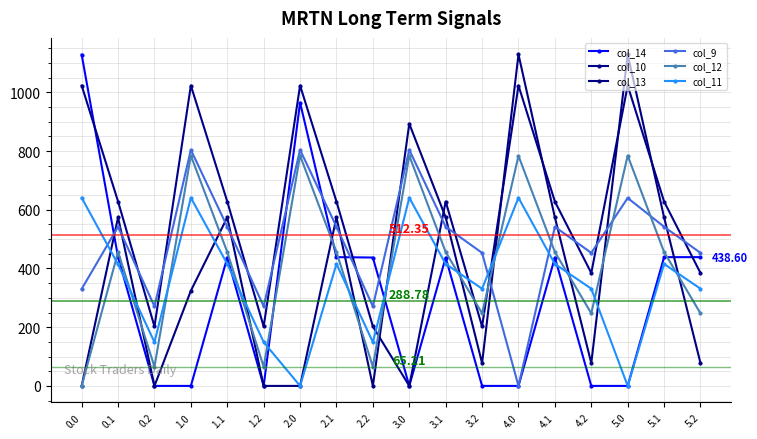

What is the total value across all series at 5.1?

3054.4